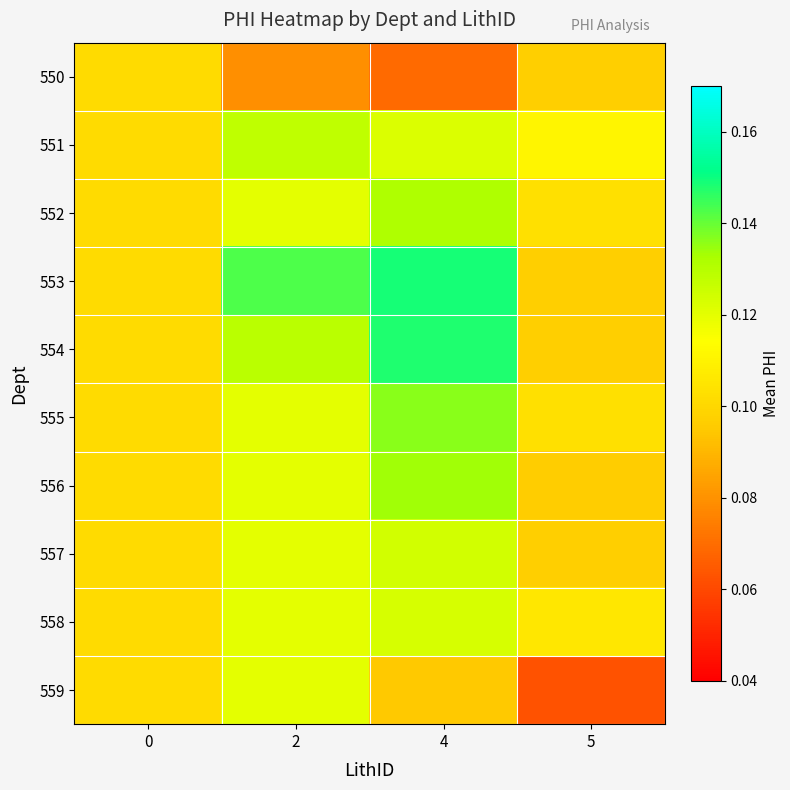

Reading left to right, transcribe all the data shown in this chart.

550: 0=0.1	2=0.1	4=0.1	5=0.1
551: 0=0.1	2=0.1	4=0.1	5=0.1
552: 0=0.1	2=0.1	4=0.1	5=0.1
553: 0=0.1	2=0.1	4=0.1	5=0.1
554: 0=0.1	2=0.1	4=0.1	5=0.1
555: 0=0.1	2=0.1	4=0.1	5=0.1
556: 0=0.1	2=0.1	4=0.1	5=0.1
557: 0=0.1	2=0.1	4=0.1	5=0.1
558: 0=0.1	2=0.1	4=0.1	5=0.1
559: 0=0.1	2=0.1	4=0.1	5=0.1